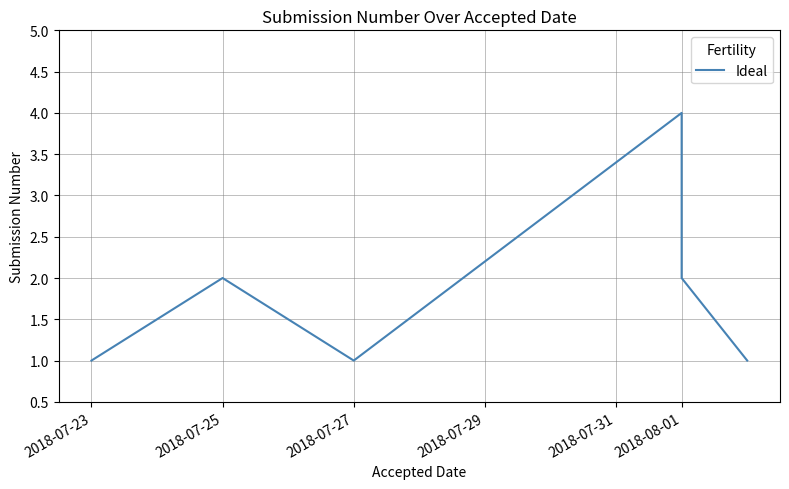

True or false: the data shows 3 at 2018-07-25.

False